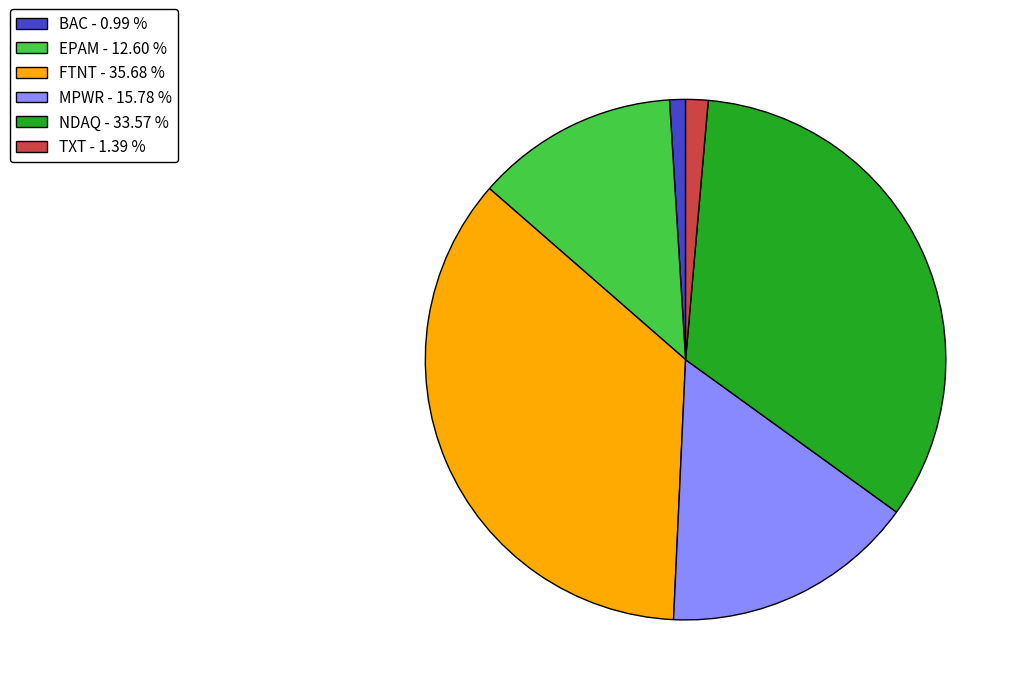

How many segments does this pie chart have?

6